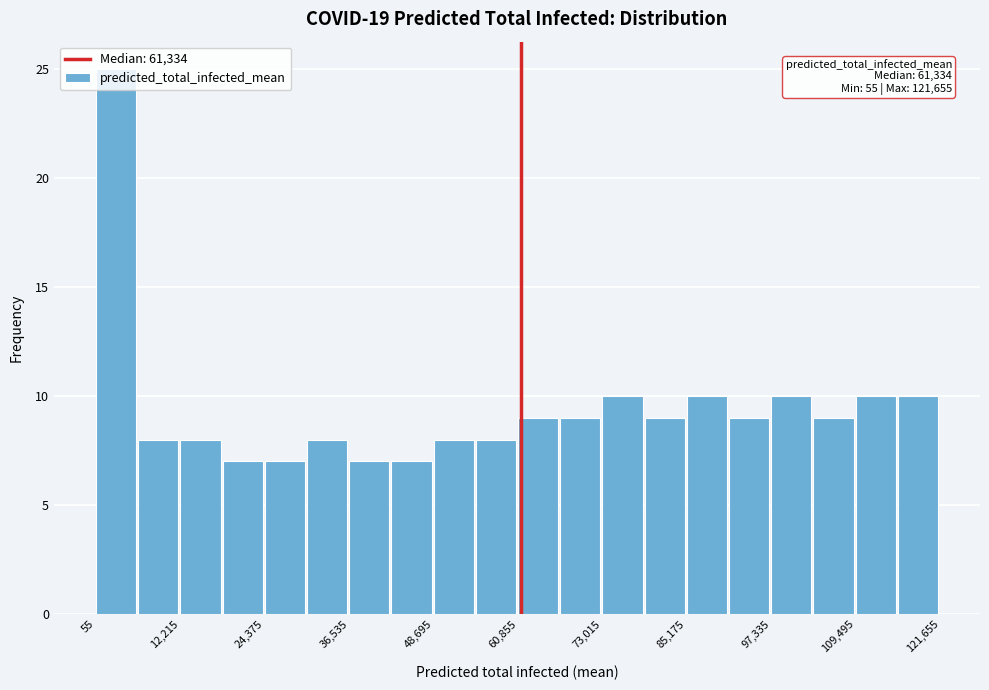

Around what value on the x-axis is the tallest bar? Give the approximate position of its centre, as read against the axis.

2000